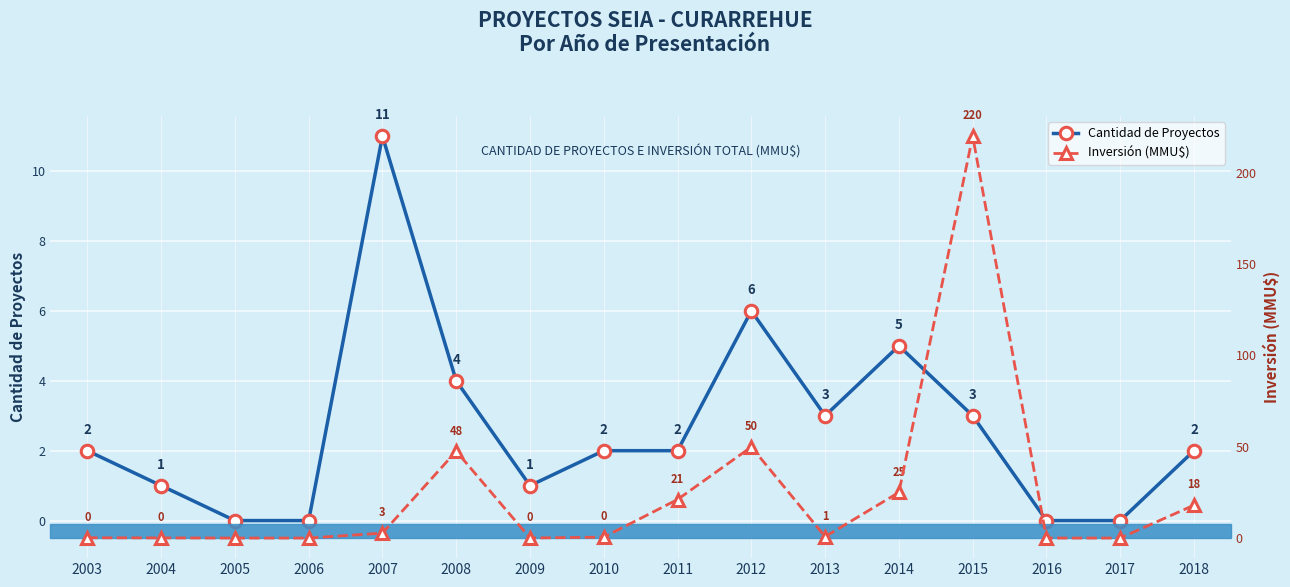

What is the greatest value displayed?

220.0